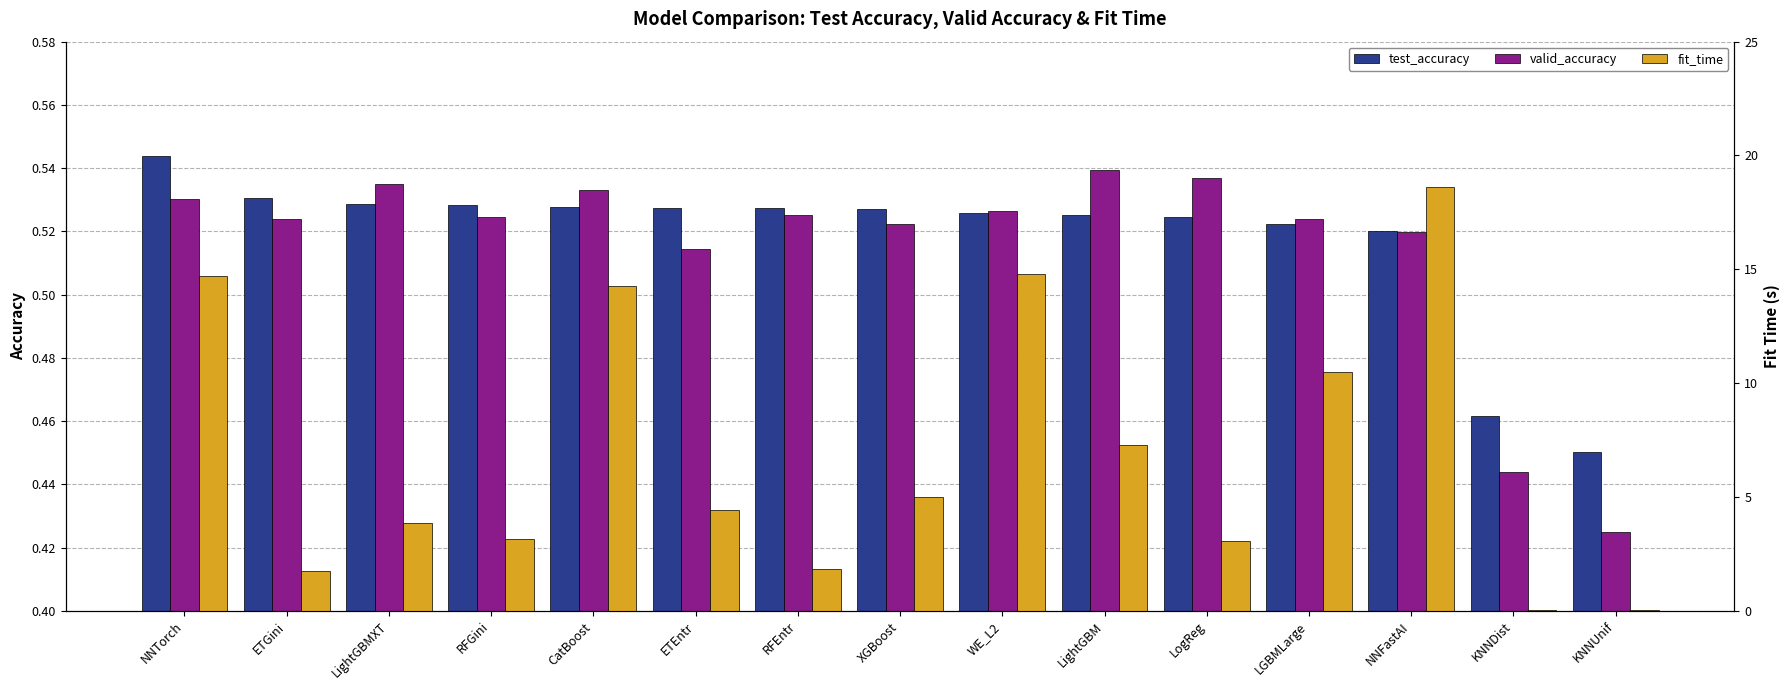

How many valid_accuracy values are between 0 and 1?

15